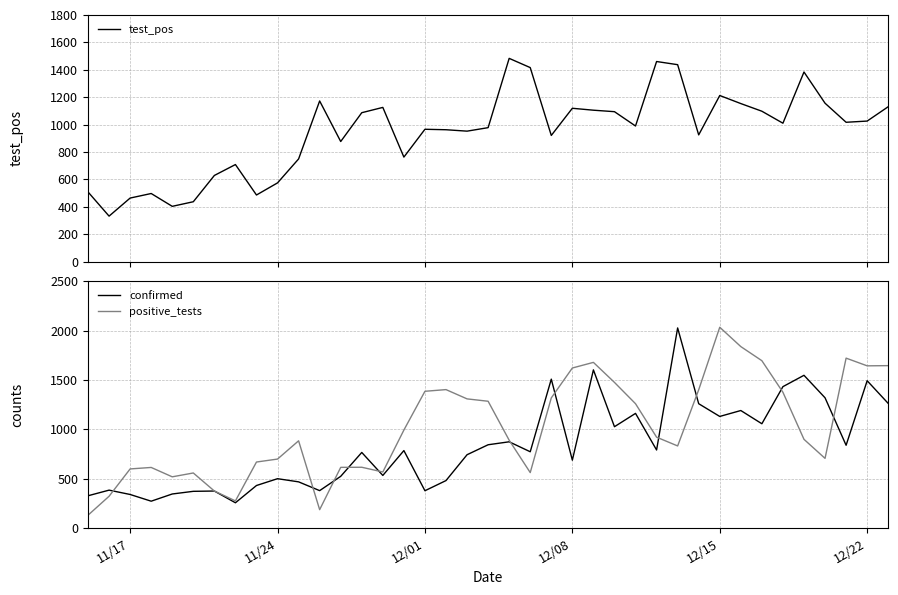

What is the highest value of the positive_tests series?

2035